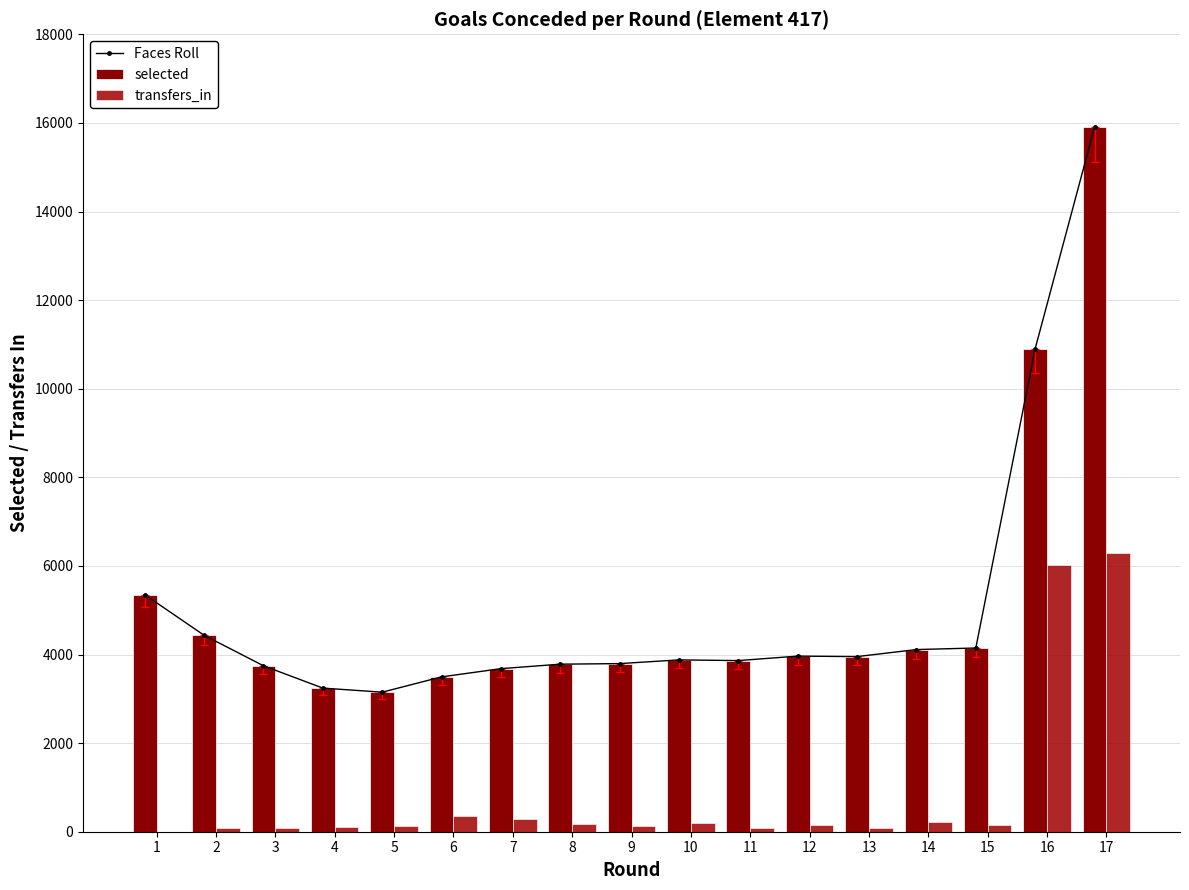

Reading left to right, list all the values displayed in this chart.

Faces Roll: 1=5351	2=4434	3=3746	4=3242	5=3150	6=3495	7=3681	8=3782	9=3795	10=3879	11=3863	12=3964	13=3953	14=4112	15=4147	16=10903	17=15903
selected: 1=5351	2=4434	3=3746	4=3242	5=3150	6=3495	7=3681	8=3782	9=3795	10=3879	11=3863	12=3964	13=3953	14=4112	15=4147	16=10903	17=15903
transfers_in: 1=0	2=79	3=74	4=115	5=137	6=345	7=280	8=171	9=123	10=191	11=75	12=142	13=81	14=220	15=154	16=6013	17=6285